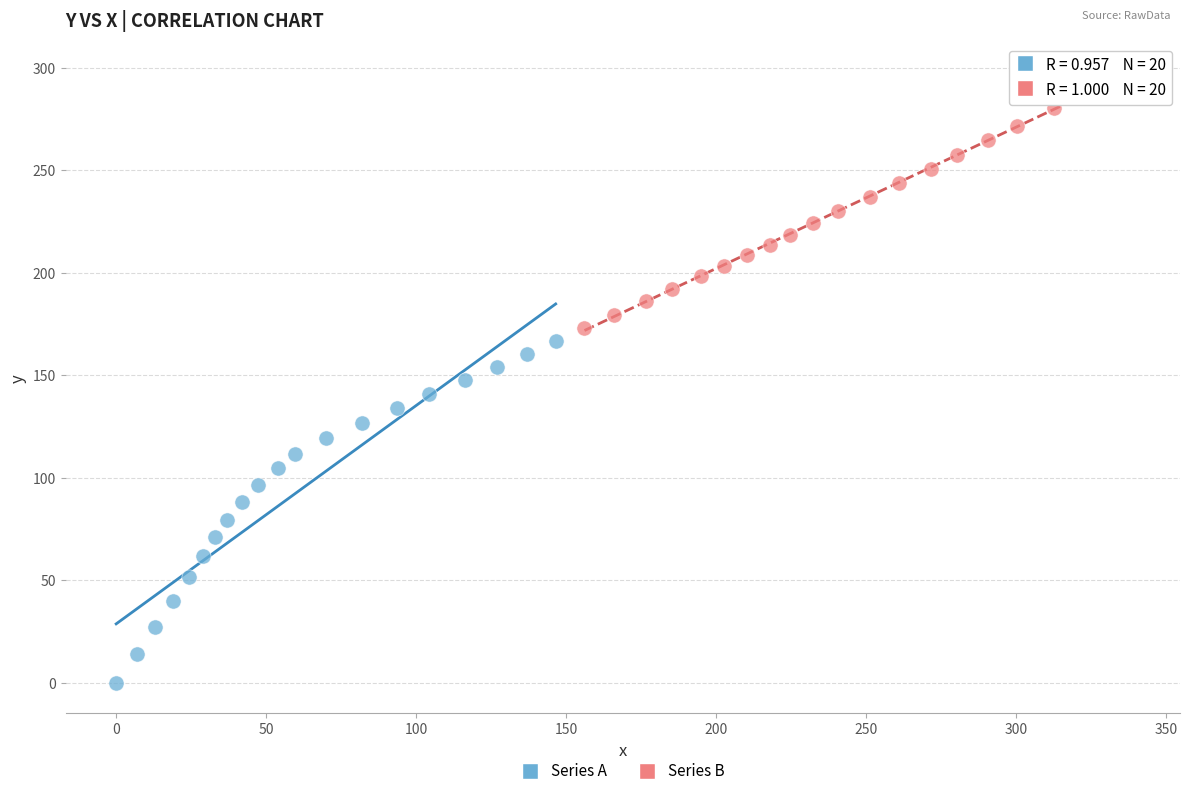

Which series reaches the minimum Y coordinate?

Series A